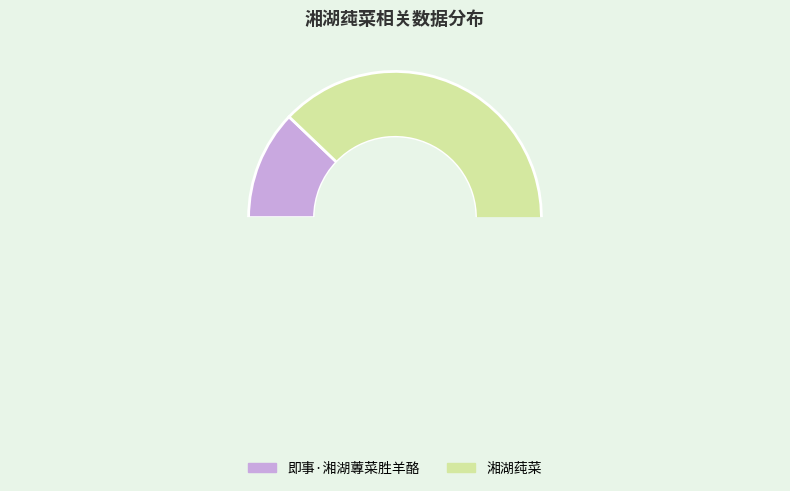

What portion of the pie excludes 即事·湘湖蓴菜胜羊酪?

87.9%